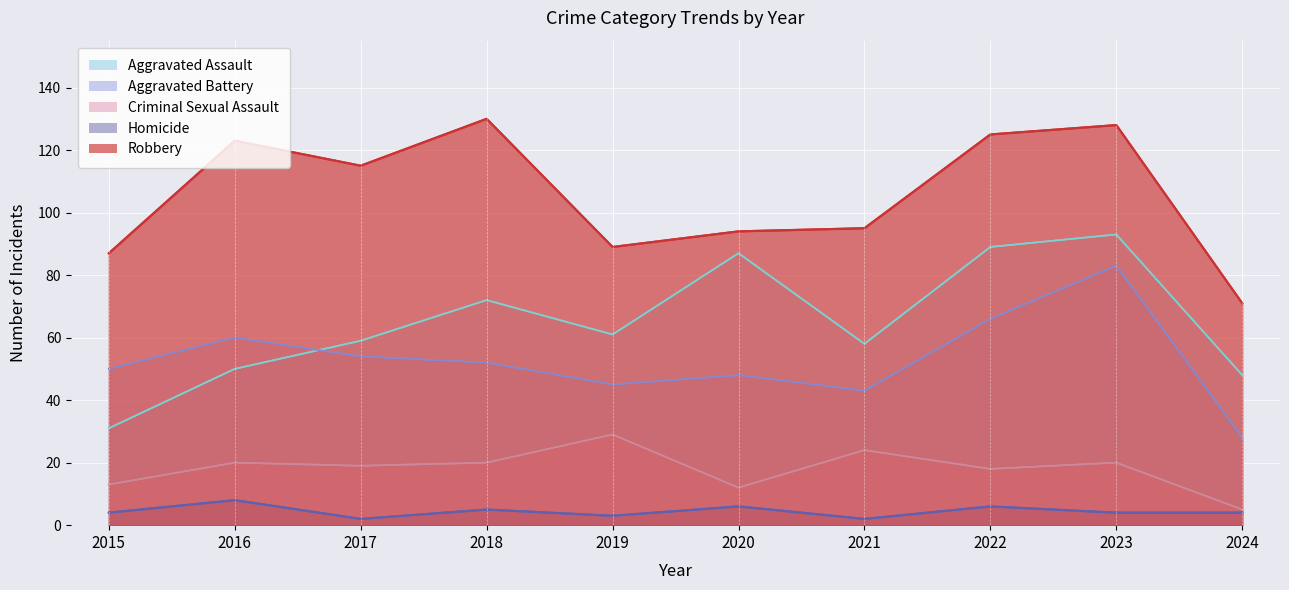

Is it true that Homicide equals 3 at 2019?

True